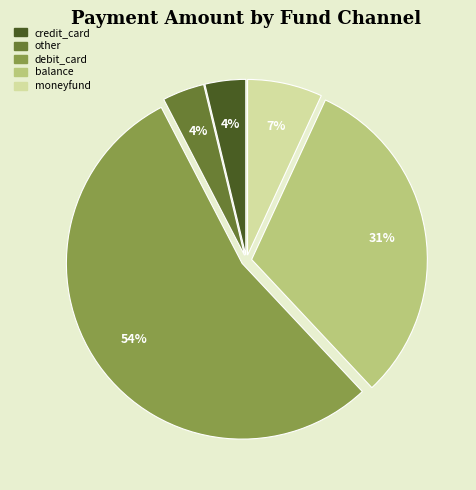

How many segments does this pie chart have?

5